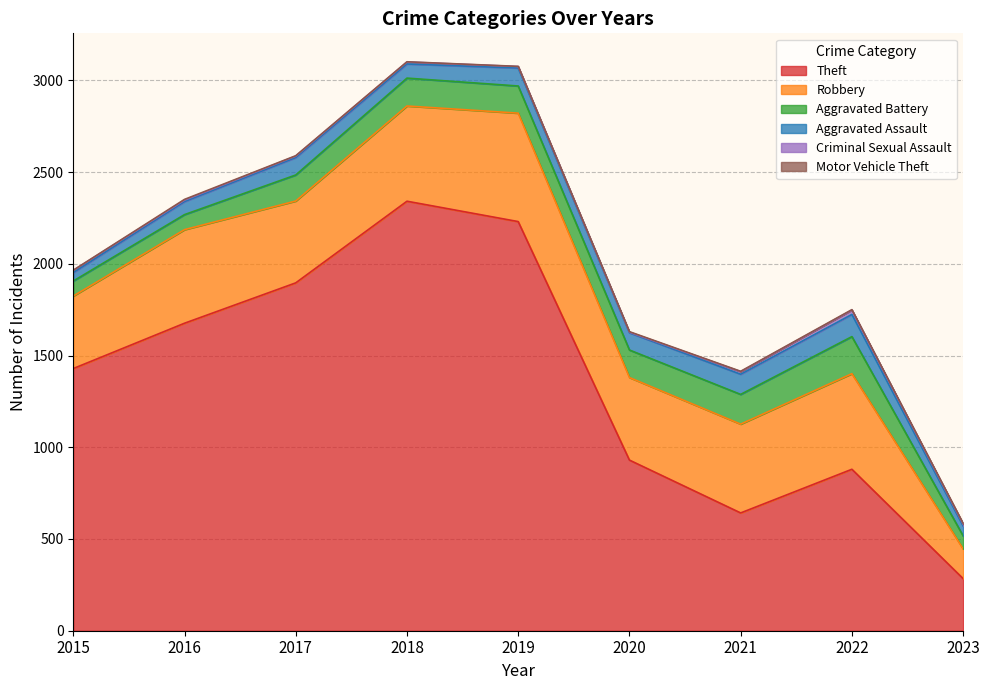

Reading right to left, what are all the values shown in this chart?

Theft: 284	880	642	930	2230	2341	1896	1676	1429
Robbery: 162	521	484	450	591	519	446	510	395
Aggravated Battery: 71	202	162	150	148	152	142	82	82
Aggravated Assault: 54	121	110	94	98	77	95	71	46
Criminal Sexual Assault: 10	24	14	3	8	11	8	8	12
Motor Vehicle Theft: 4	2	2	3	1	1	2	4	1